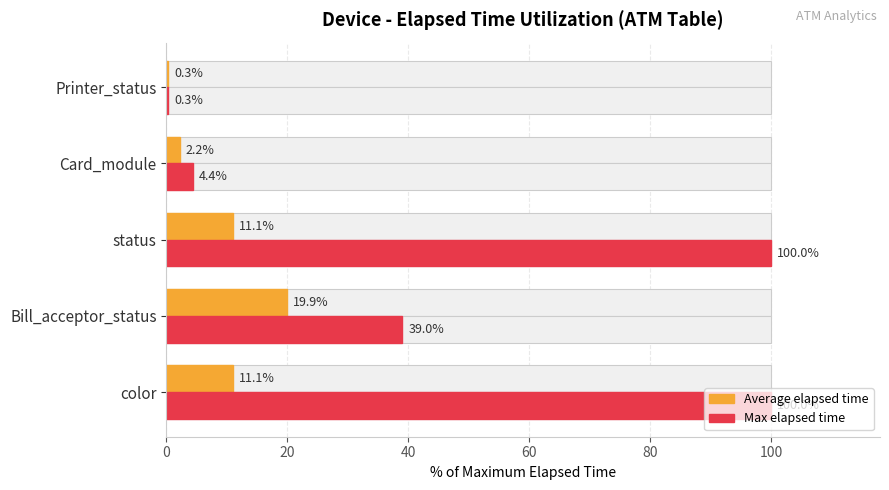

What are all the series names shown in the legend?

Average elapsed time, Max elapsed time